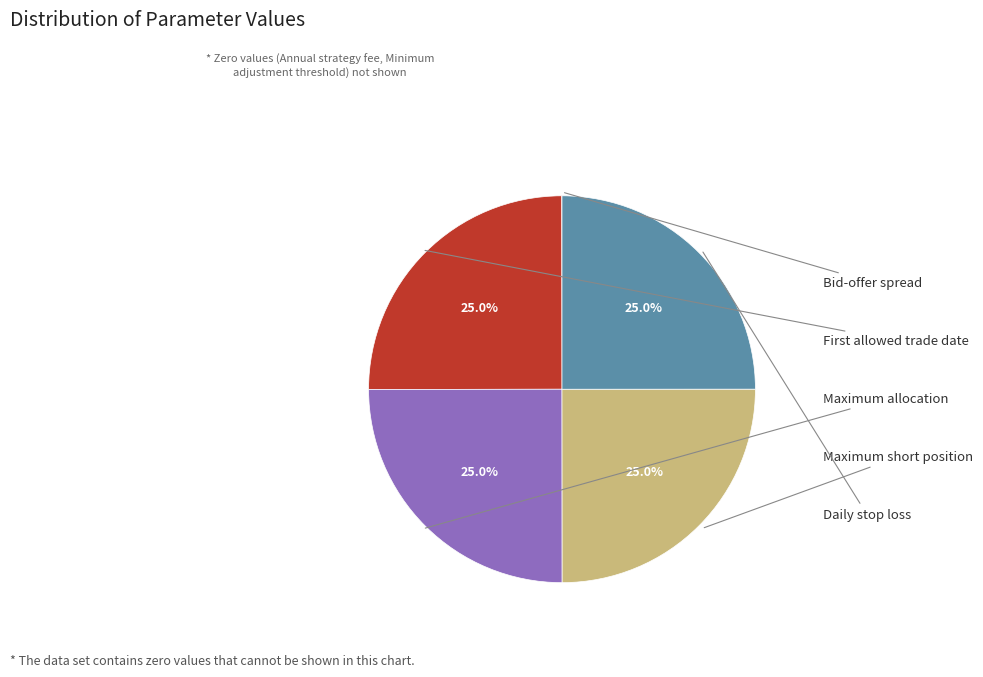

Does any single category account for the majority?

No